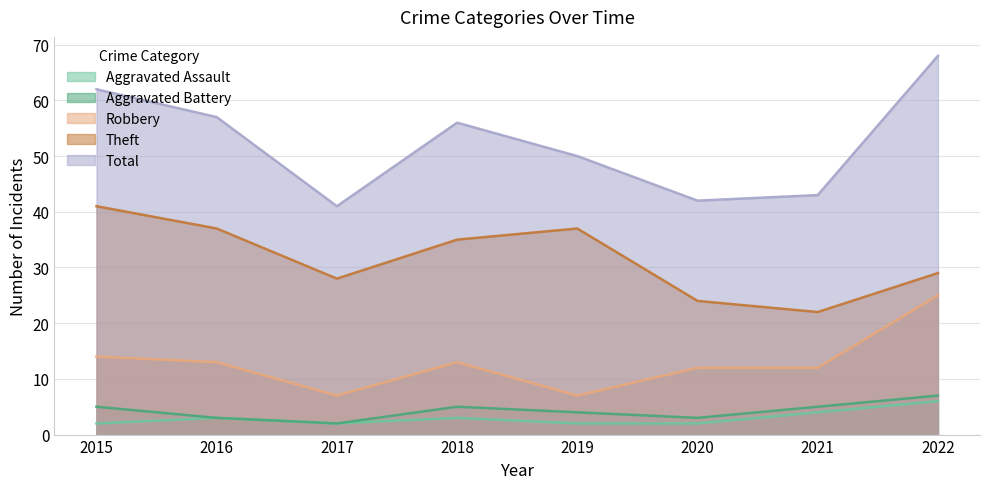

Does the chart have visible grid lines?

Yes